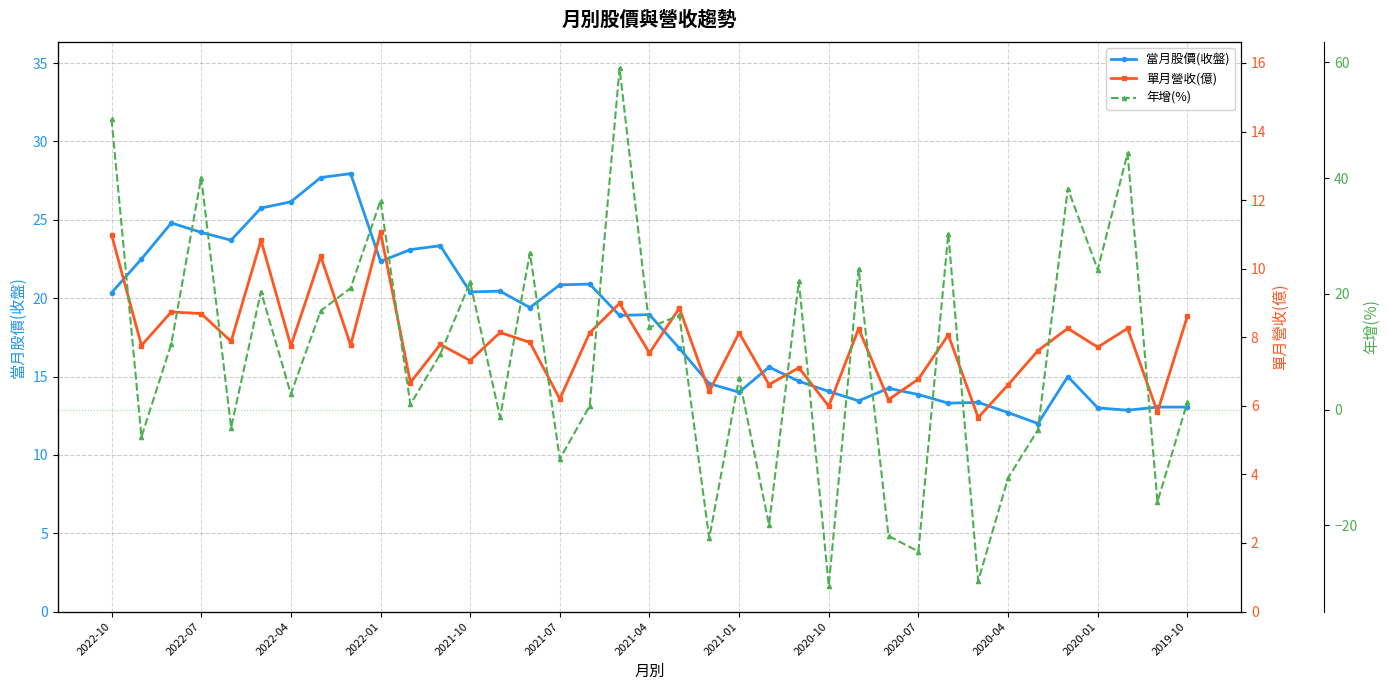

At which label does 當月股價(收盤) first exceed 18?

2022-10